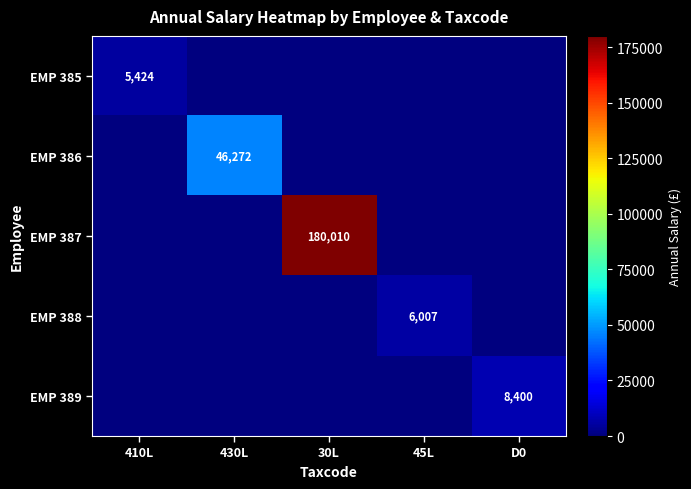

The EMP 387 series shows 67637 at 30L. True or false?

False